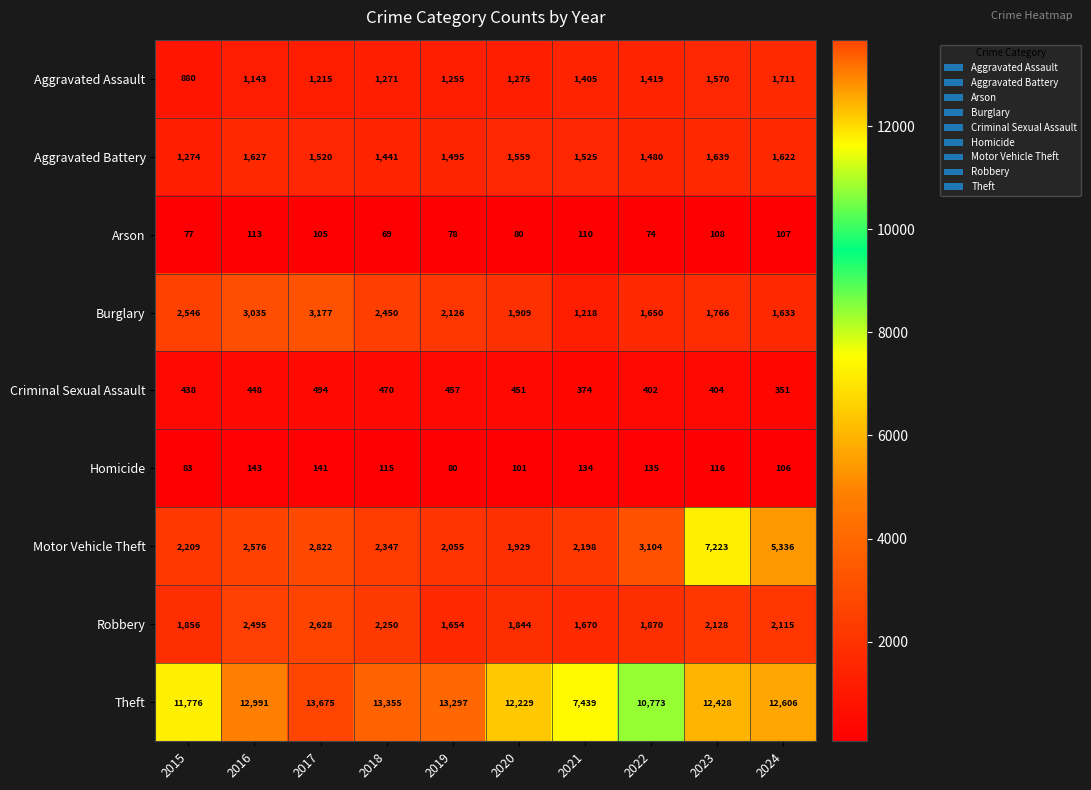

Is it true that Motor Vehicle Theft equals 459 at 2015?

False